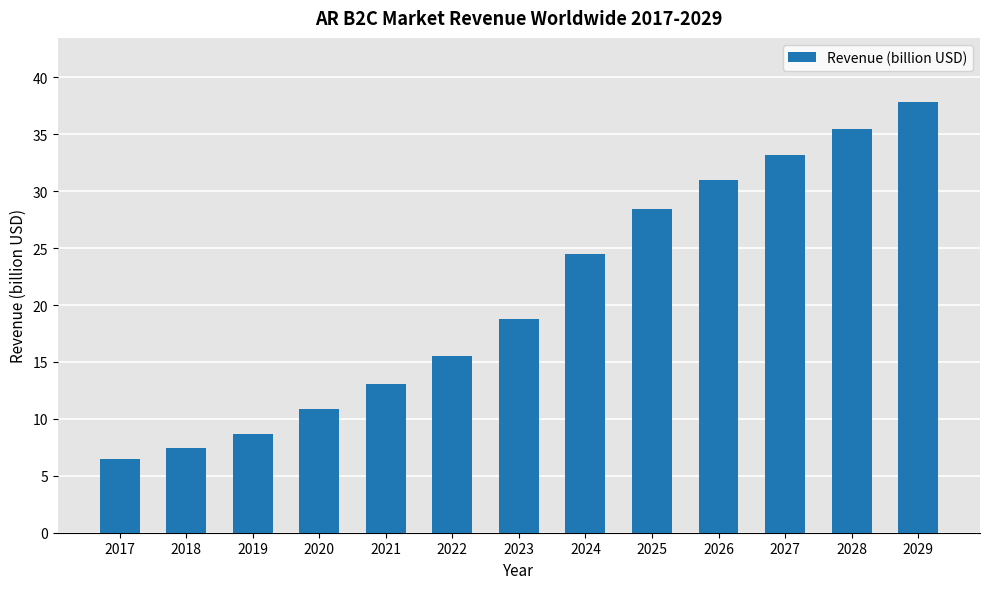

Which category has the lowest value across all series?

2017